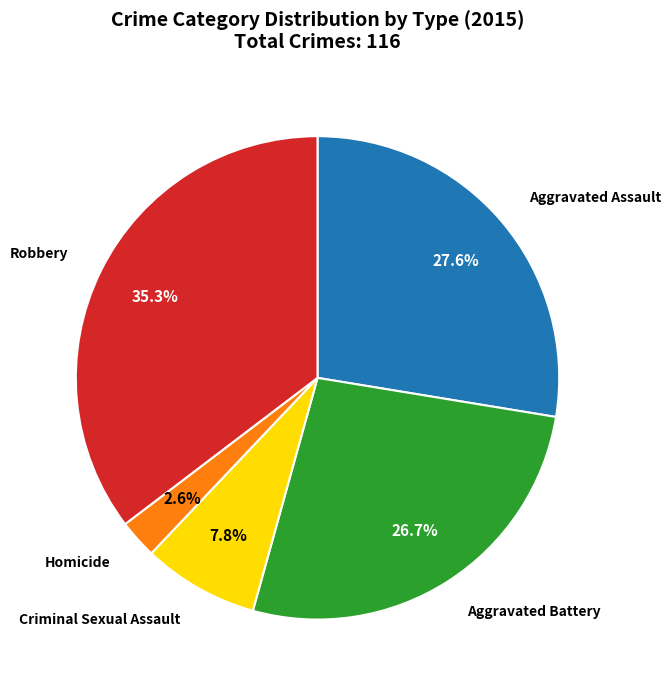

Which has a higher value, Criminal Sexual Assault or Aggravated Battery?

Aggravated Battery